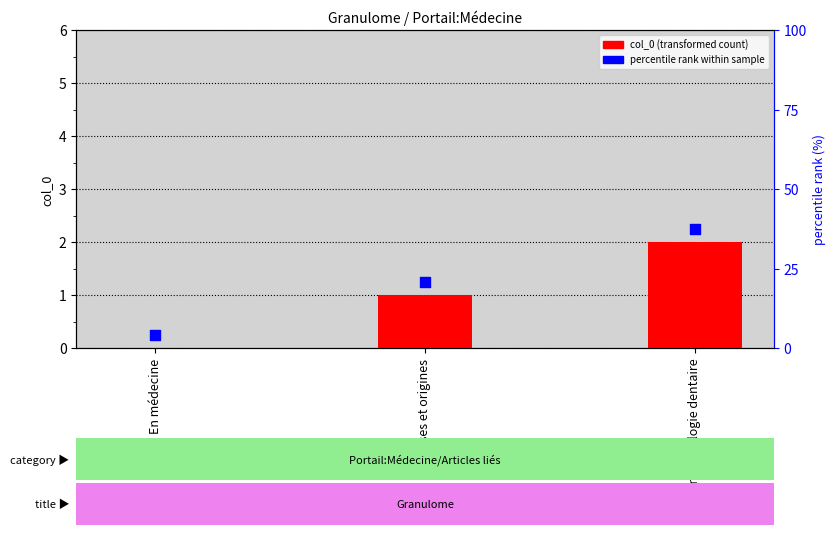

At how many categories does at least one series exceed 0?

3